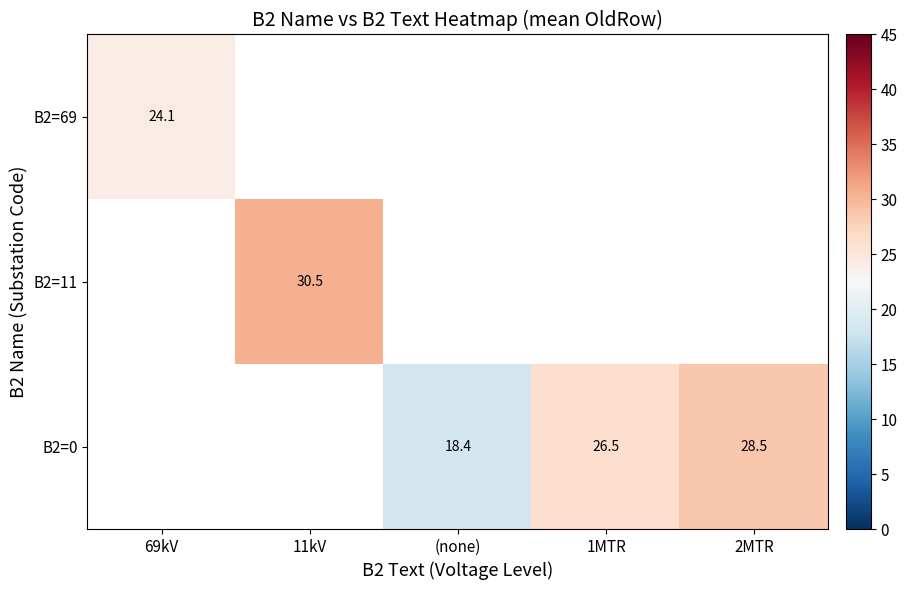

At how many categories does at least one series exceed 20?

4